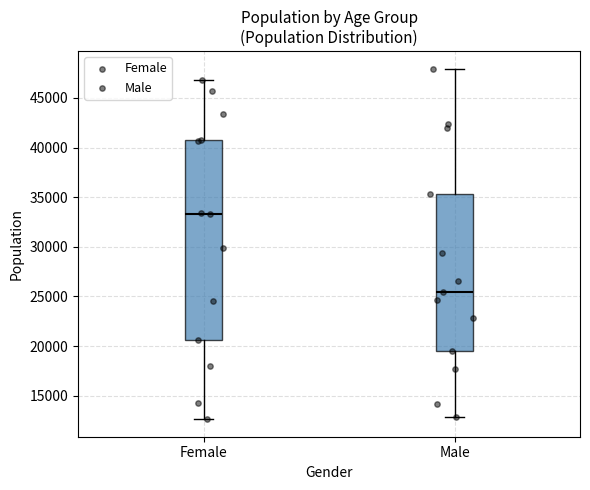

Reading left to right, read every box against the y-axis: the position of its median line, the range the box covers, and the ends of its whiskers. The values are not printed on the chart, so give them approximately, as read against the axis.

Female: median 33500, box 20500 to 40500, whiskers 12500 to 47000
Male: median 25500, box 19500 to 35500, whiskers 13000 to 48000